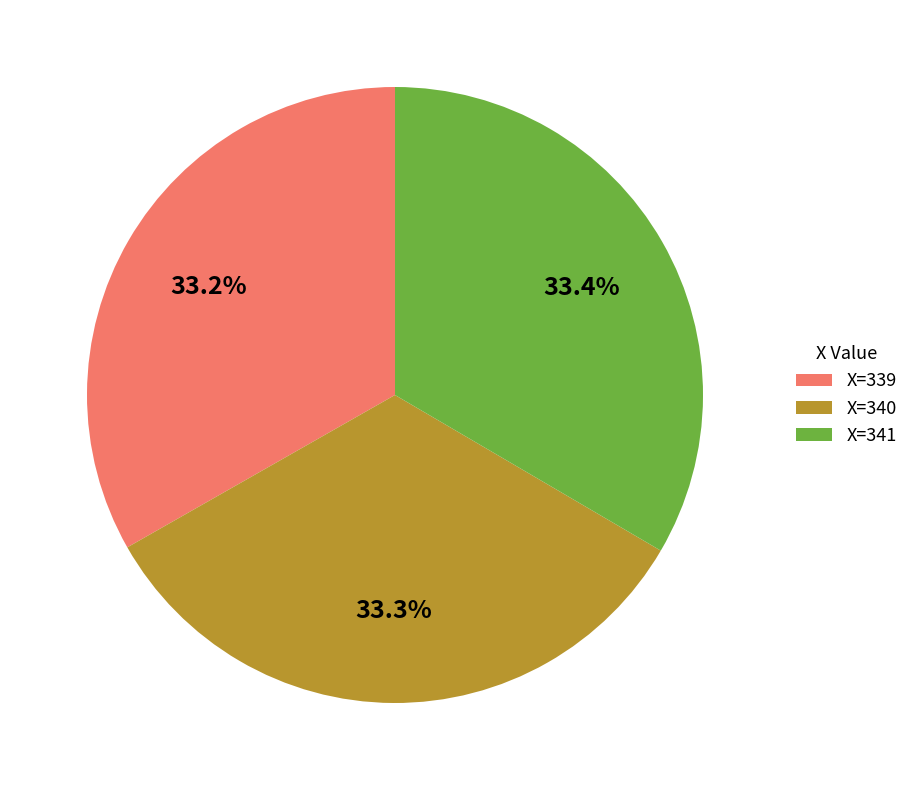

What portion of the pie excludes X=341?

66.6%